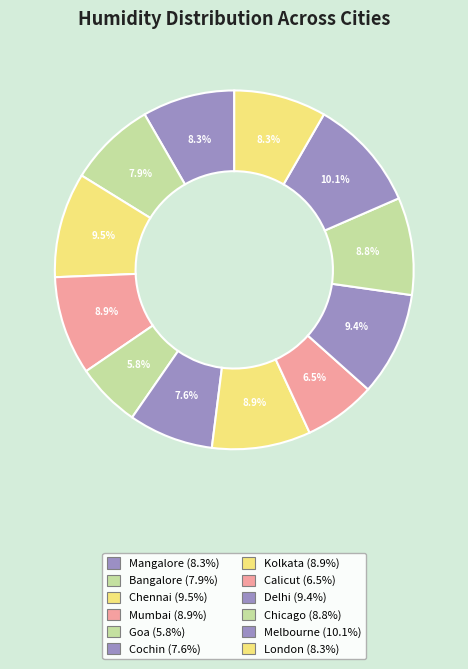

What percentage is NOT represented by London?

91.7%